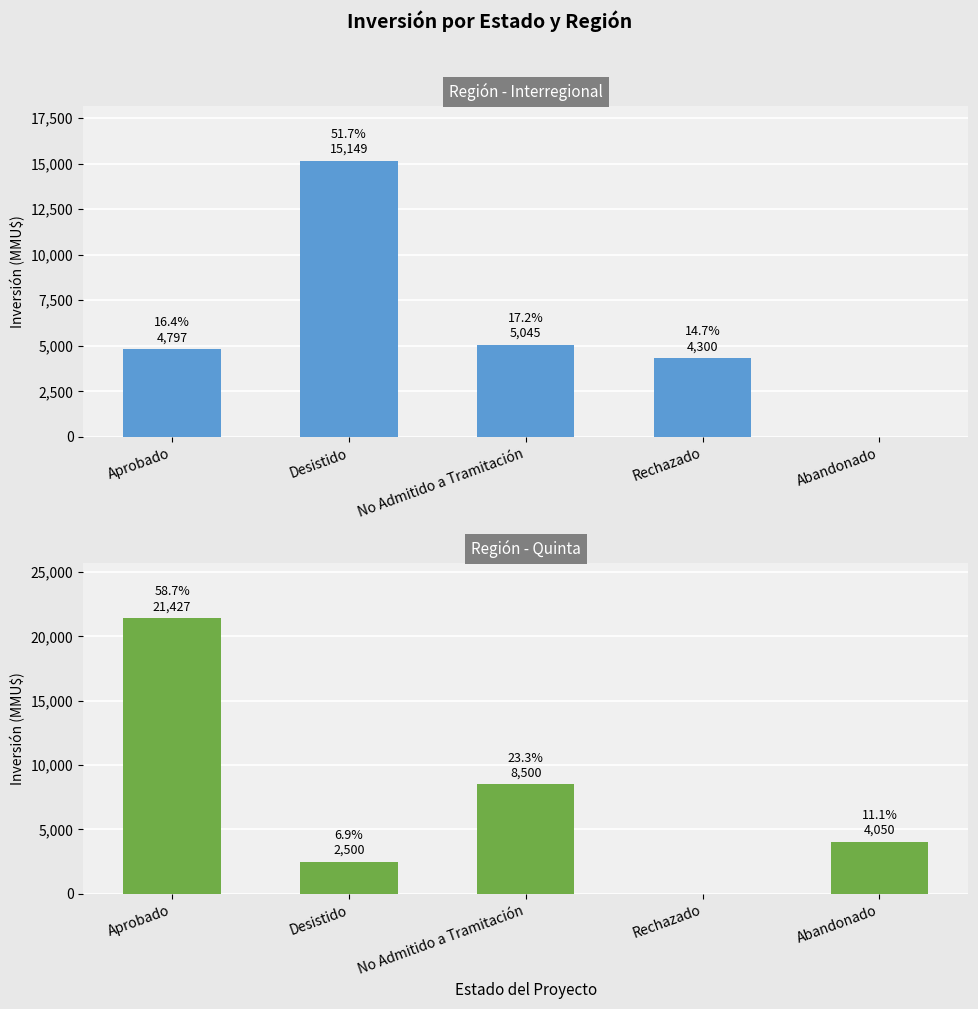

Which series changed the most between Desistido and Abandonado?

Región - Interregional